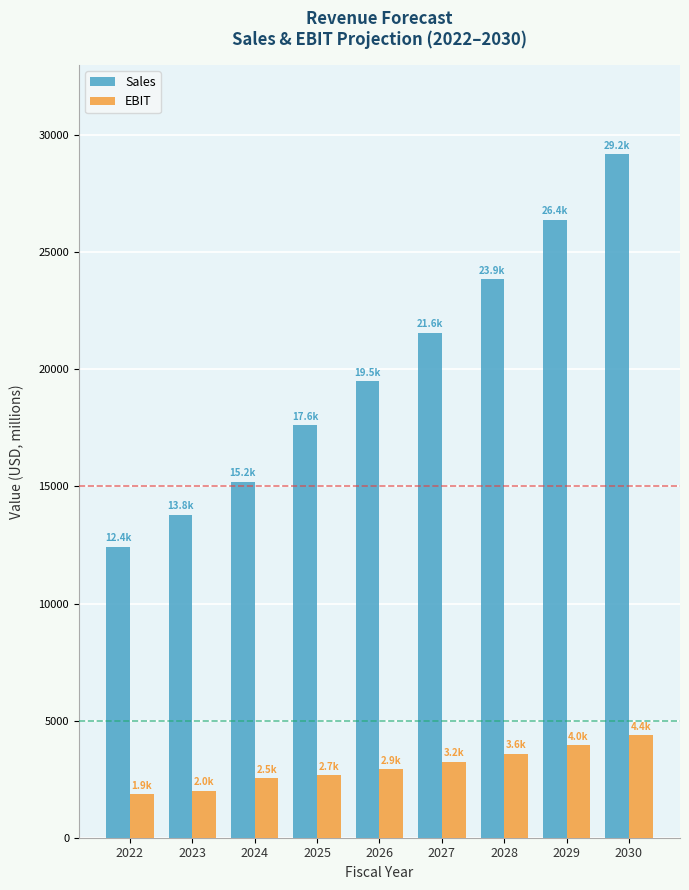

The value of Sales at 2028 is 23851.8. True or false?

True